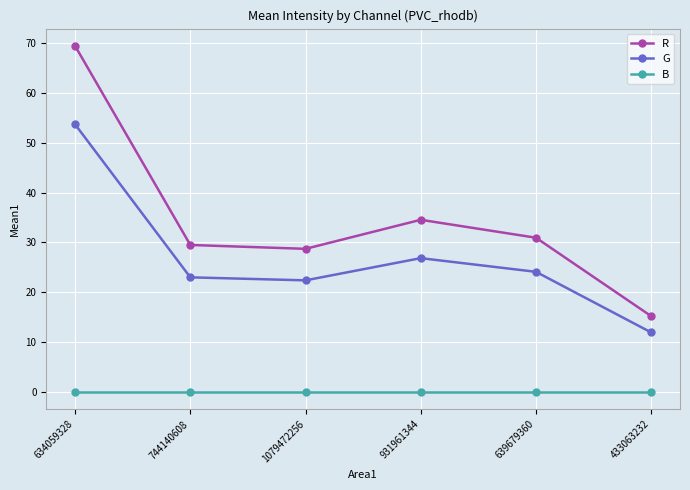

True or false: R and B cross at least once.

False